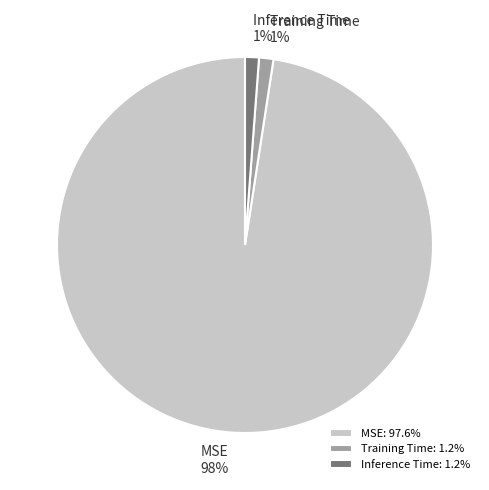

To the nearest percent, what is the average slice percentage?

33%